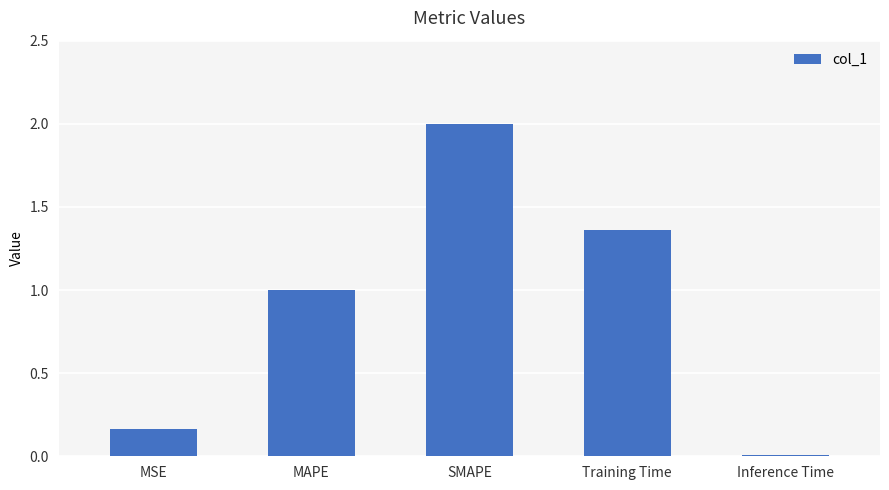

The chart shows a value of 0.5 at MAPE. True or false?

False